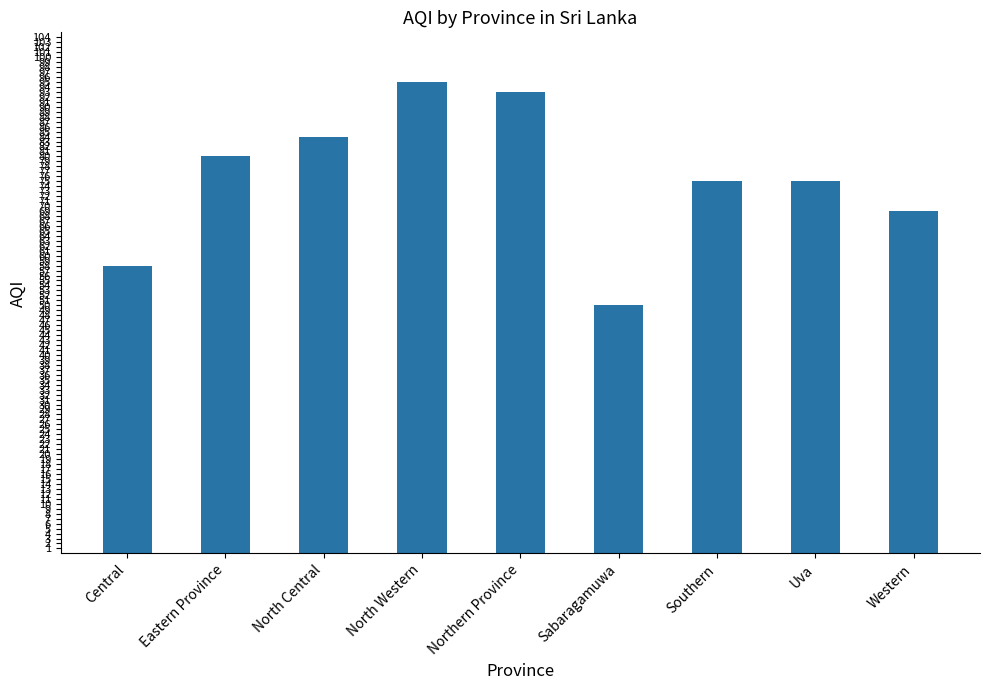

What is the maximum value shown in the chart?

95